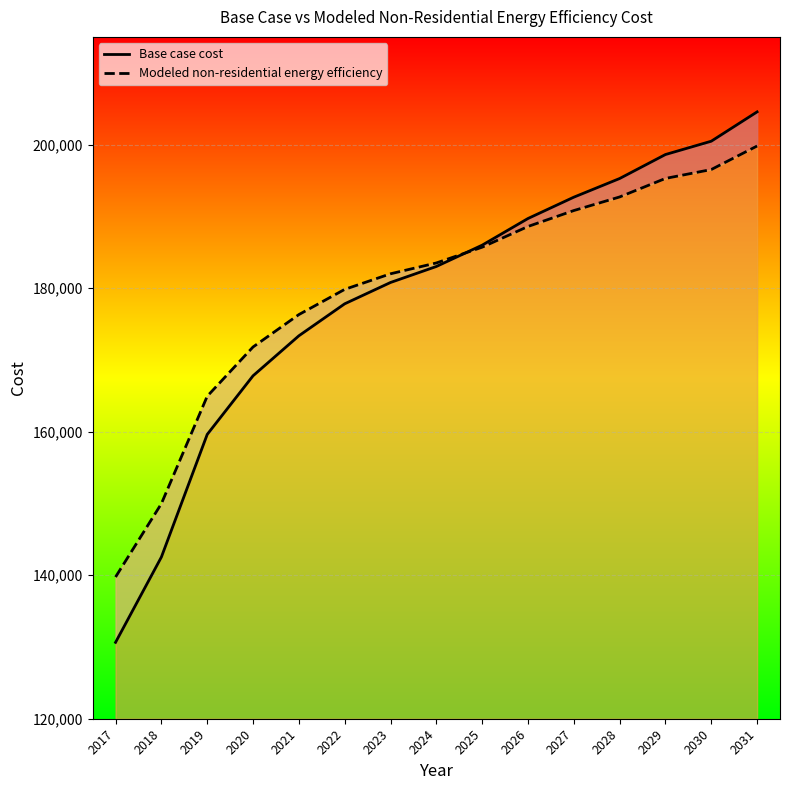

True or false: Modeled non-residential energy efficiency has a value of 185698.0 at 2025.

True